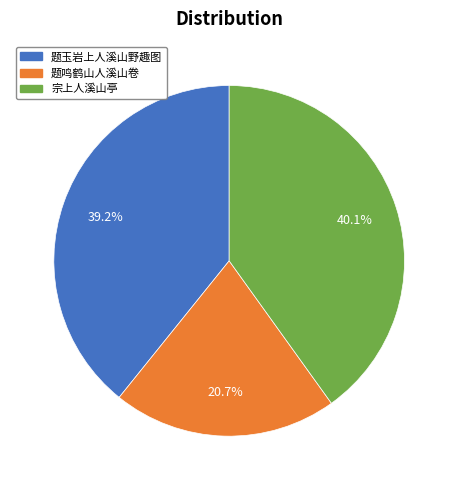

Does 宗上人溪山亭 represent more than half of the total?

No